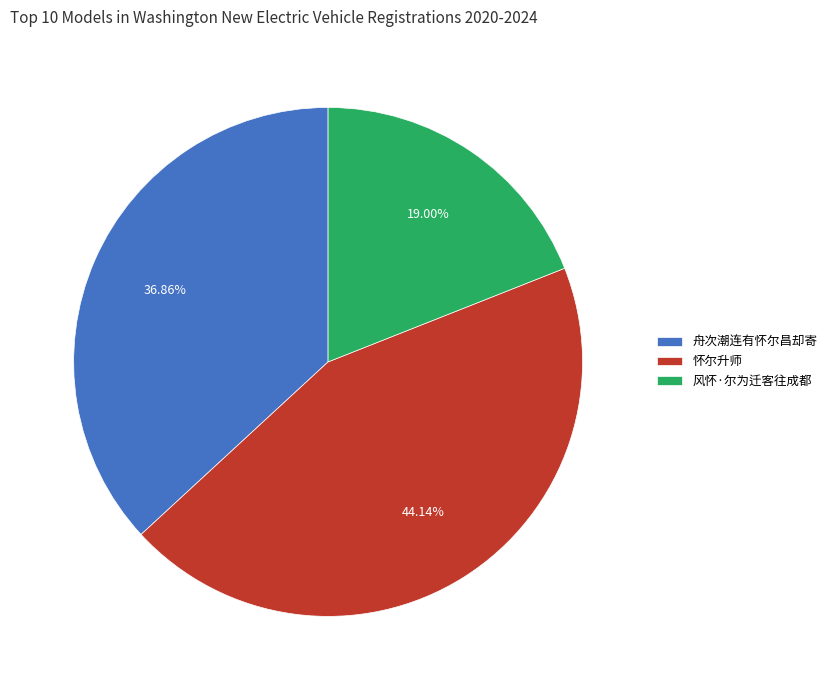

Is it true that 怀尔升师 is 33% of the pie?

False